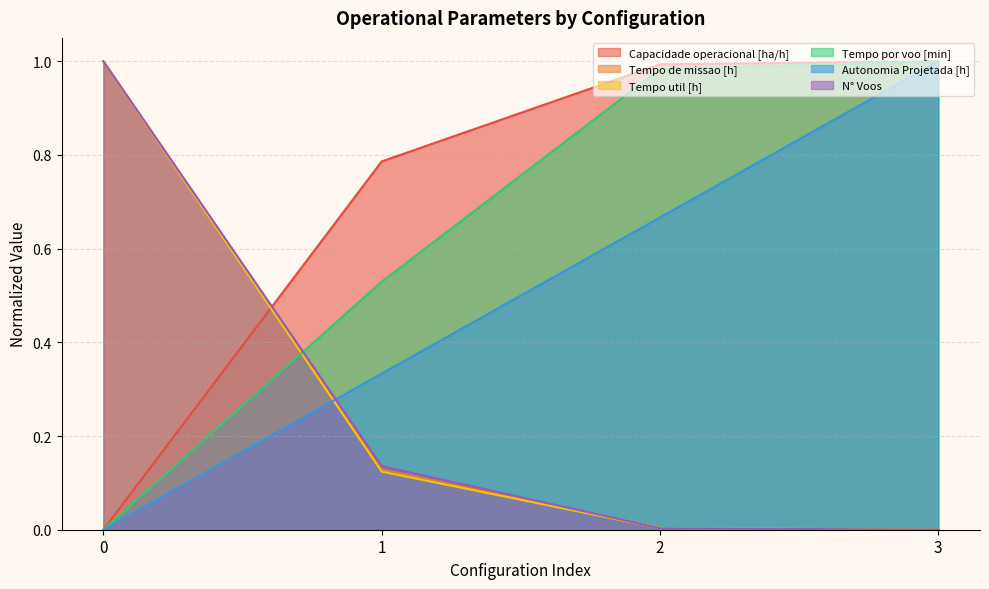

Which series has the widest spread of values?

Capacidade operacional [ha/h]